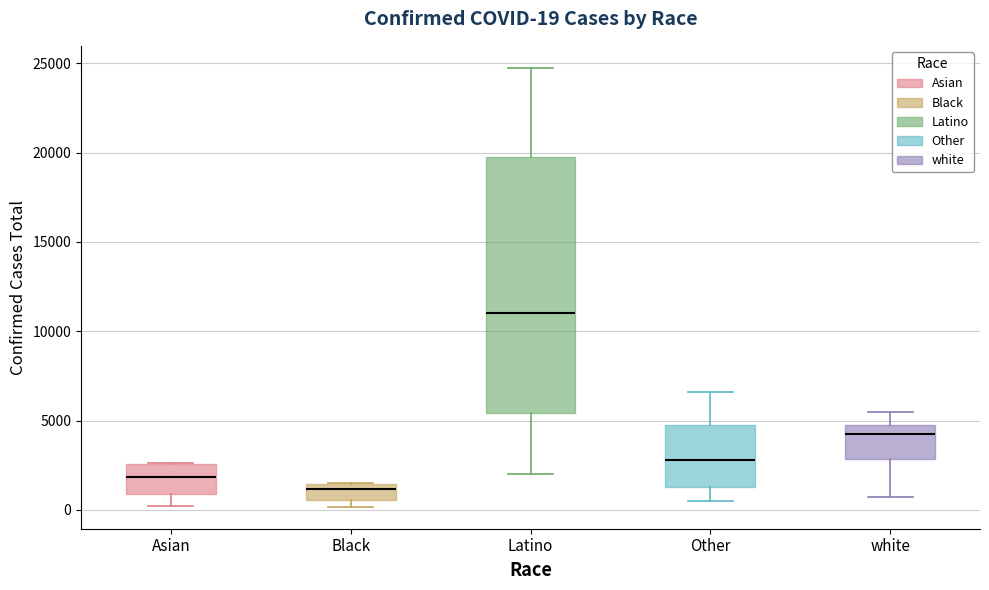

Which box has the lowest median line?

Black